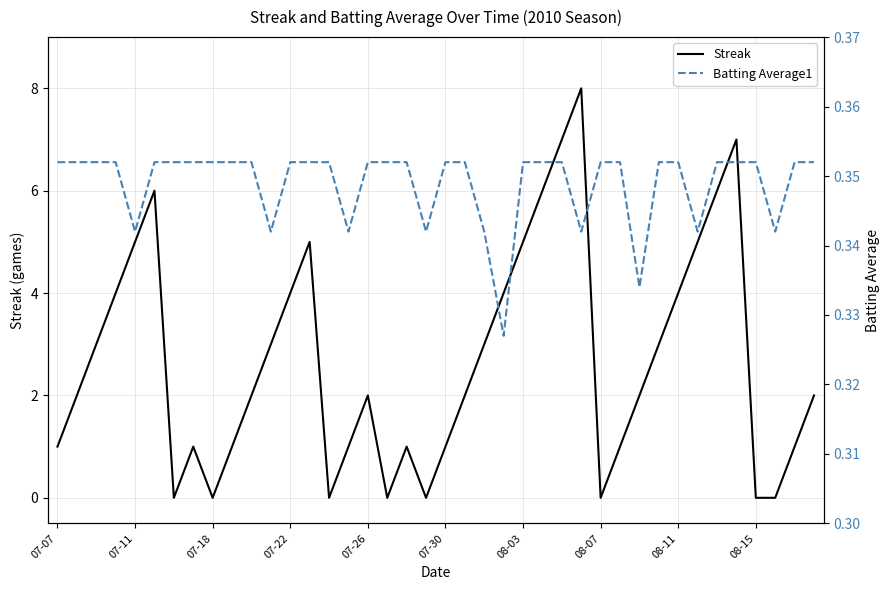

How many data points in Streak are less than 2?

16